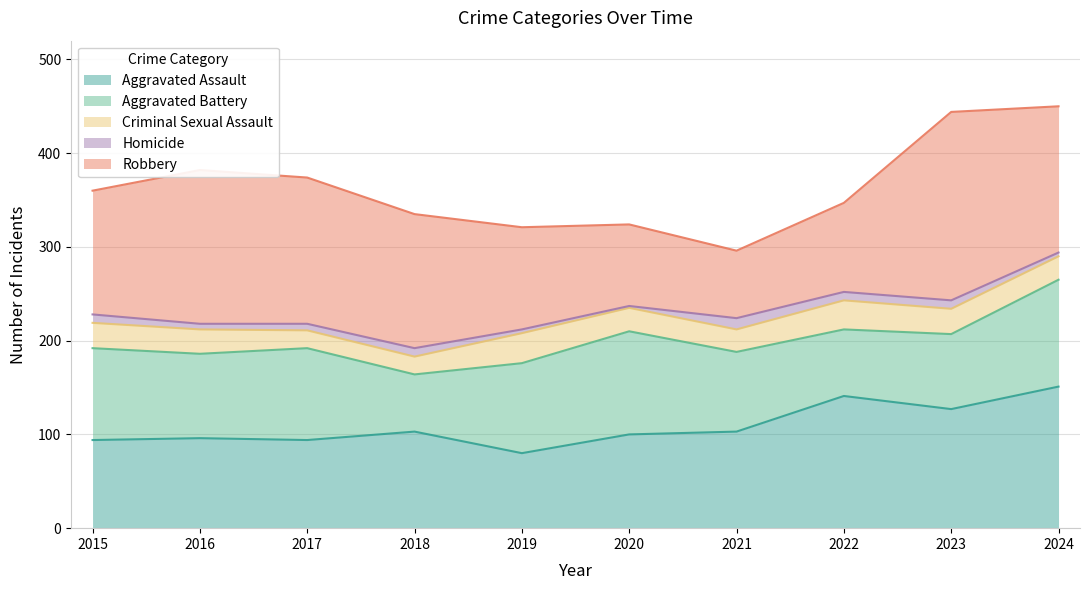

At which label does Homicide reach its peak?

2021